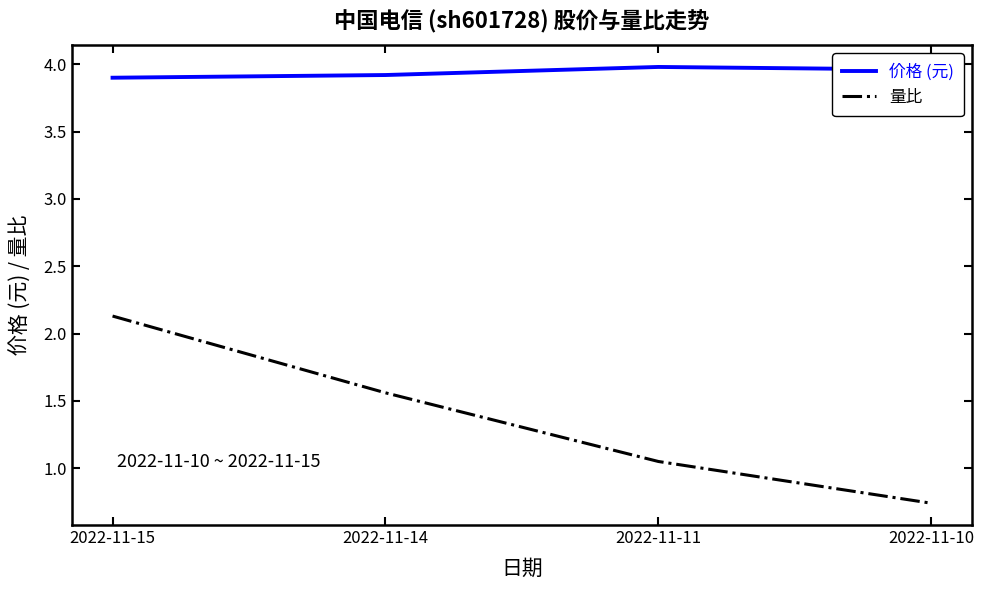

What is the spread (max minus min) of values at 2022-11-14?

2.4